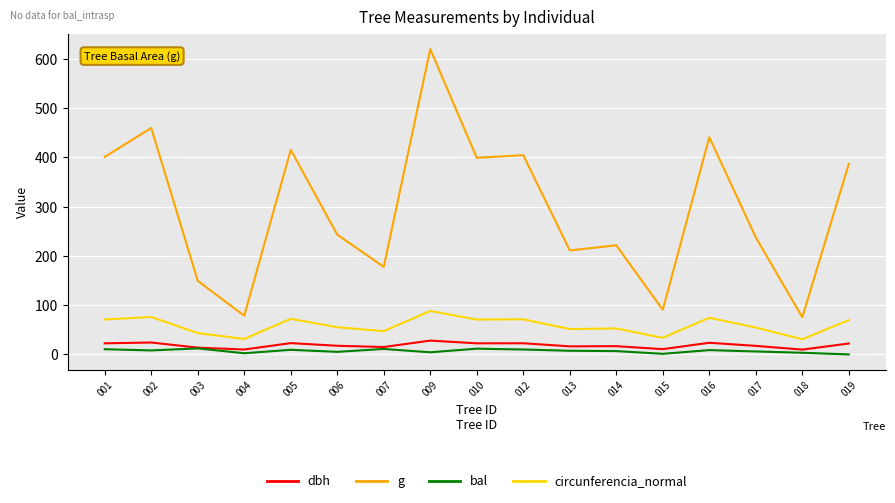

Which series has the largest total across all categories?

g